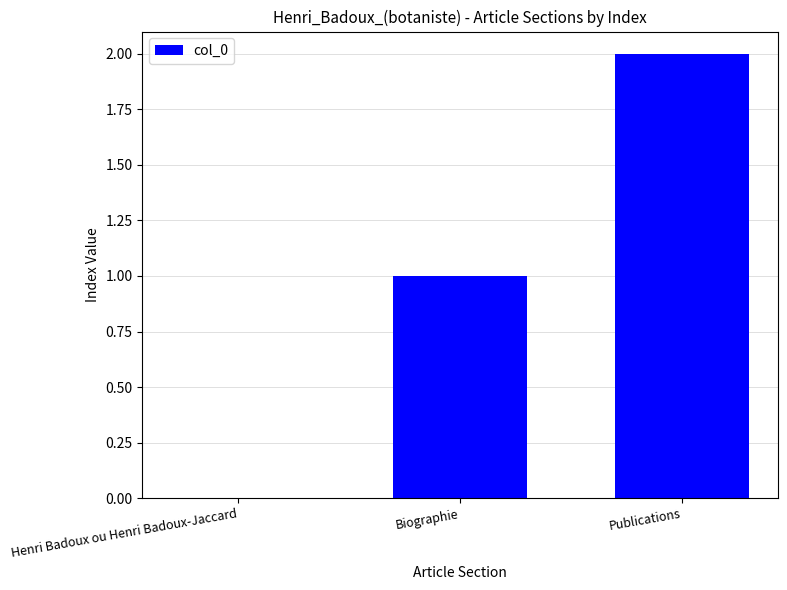

Which has a higher value, Publications or Henri Badoux ou Henri Badoux-Jaccard?

Publications